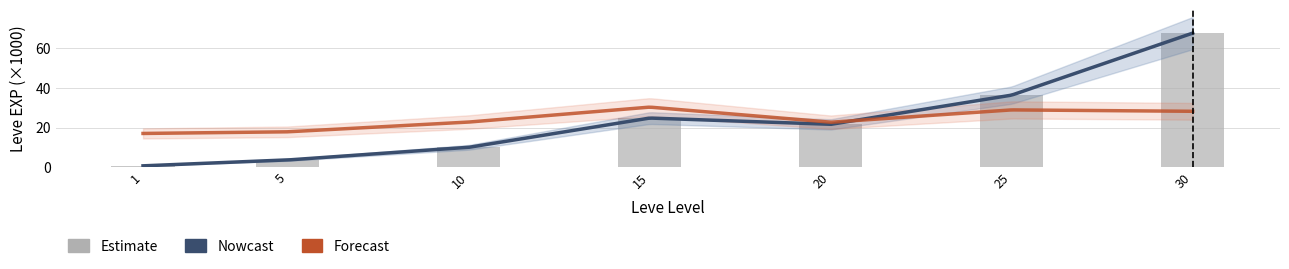

The chart shows a value of 17.0 at 10. True or false?

False